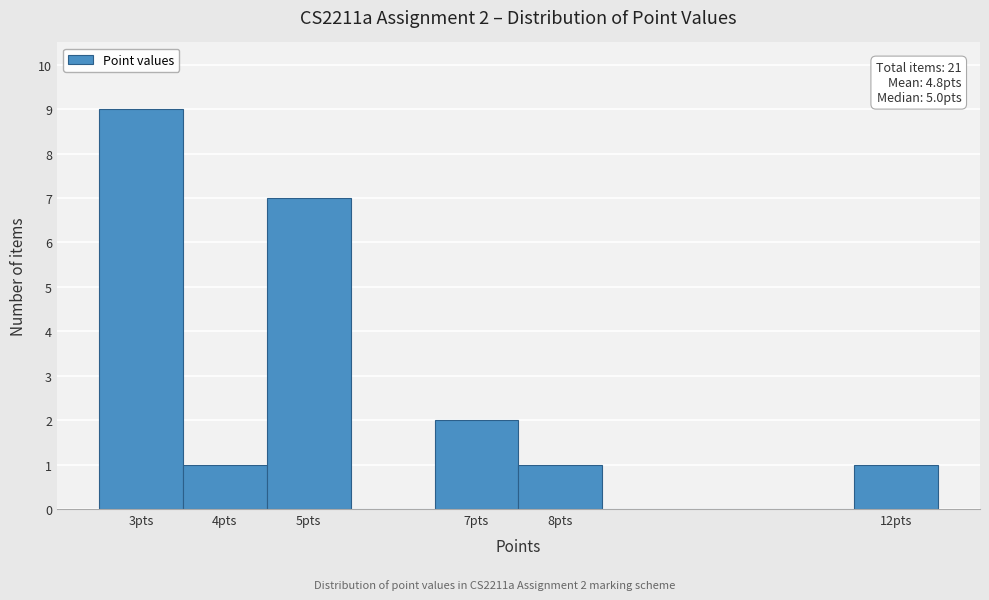

Which range on the x-axis has the tallest bar?

2.5 to 3.5